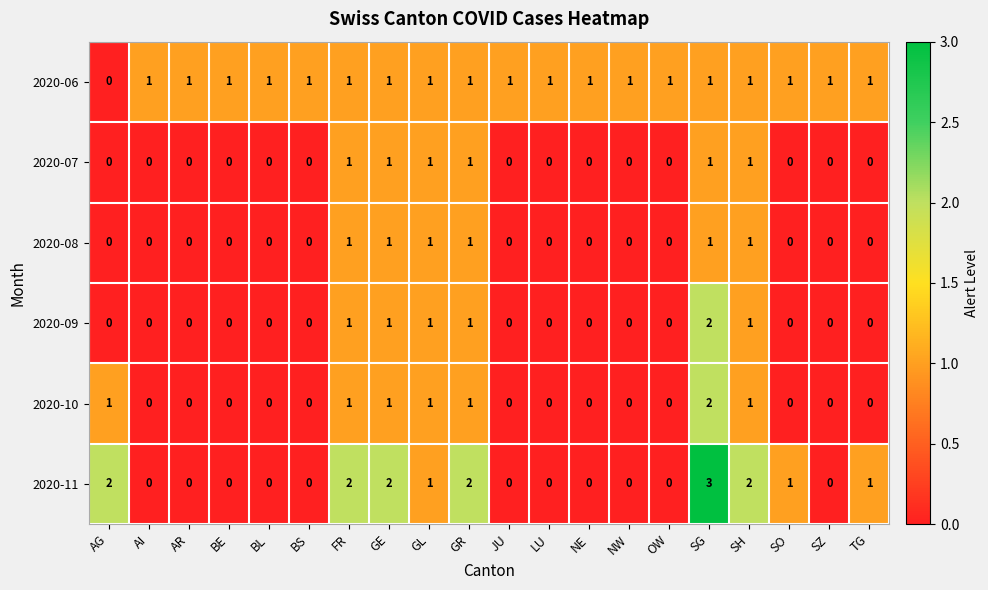

Count the 2020-07 values in the range 0 to 1.

20